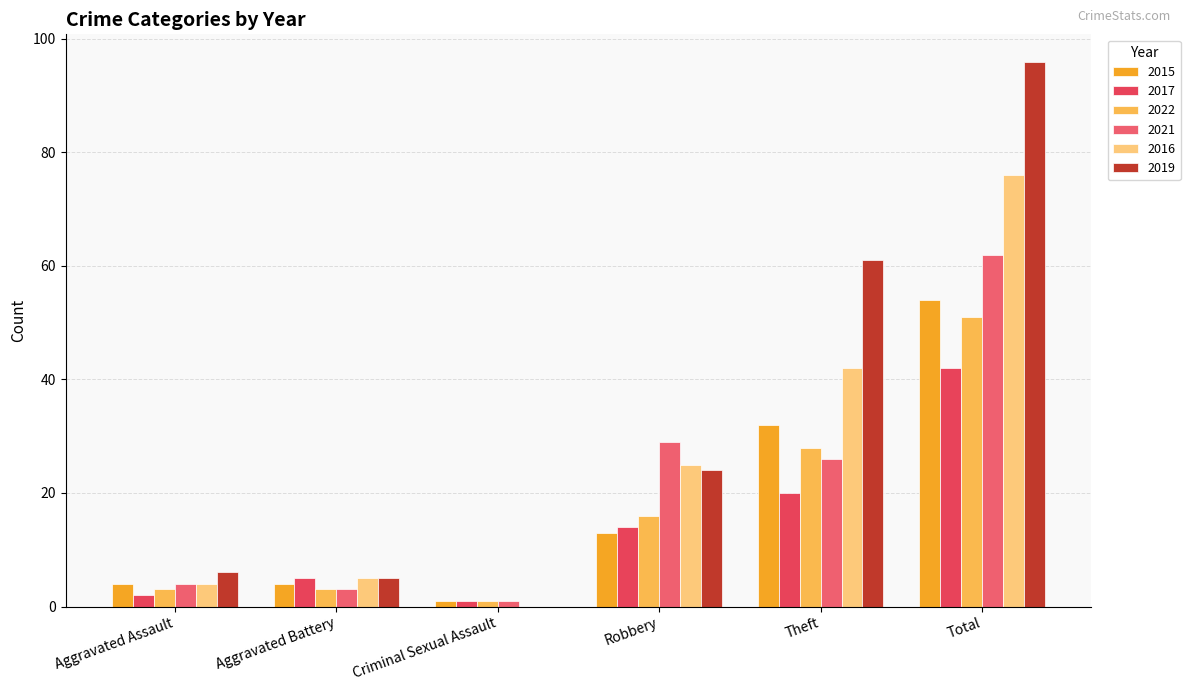

What are all the series names shown in the legend?

2015, 2017, 2022, 2021, 2016, 2019